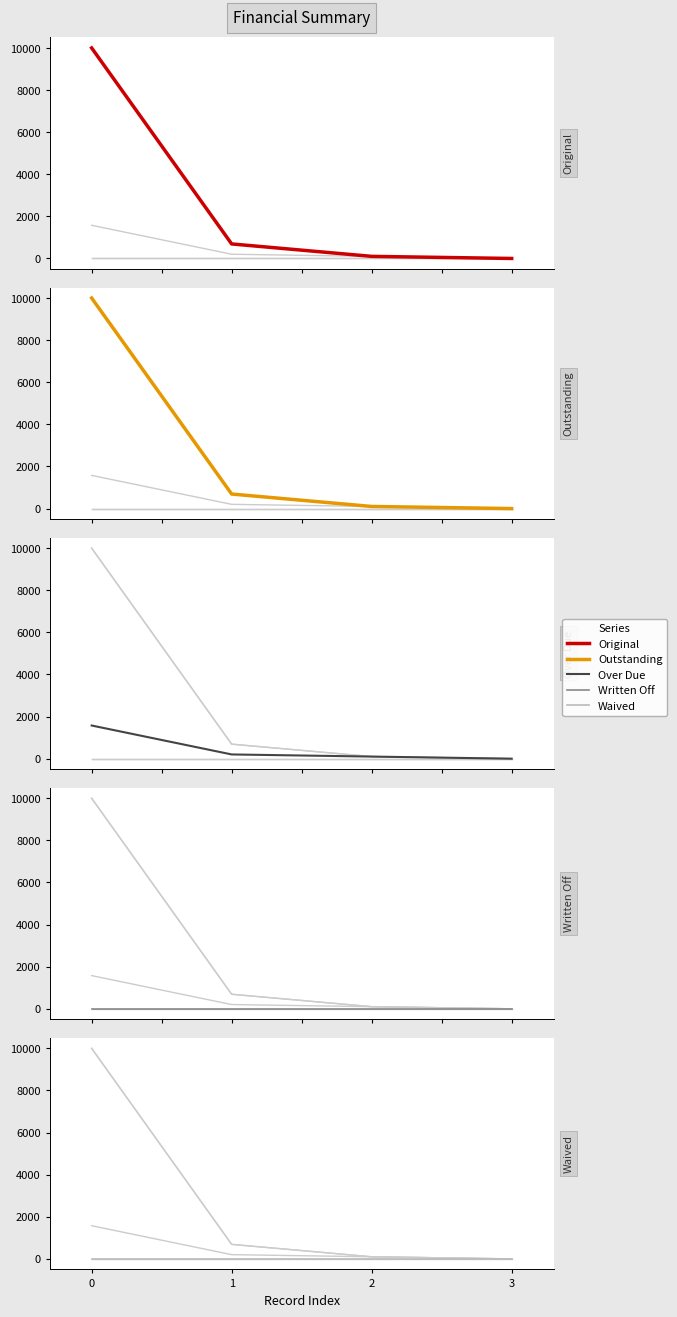

Is it true that Waived equals 0.0 at 0?

True